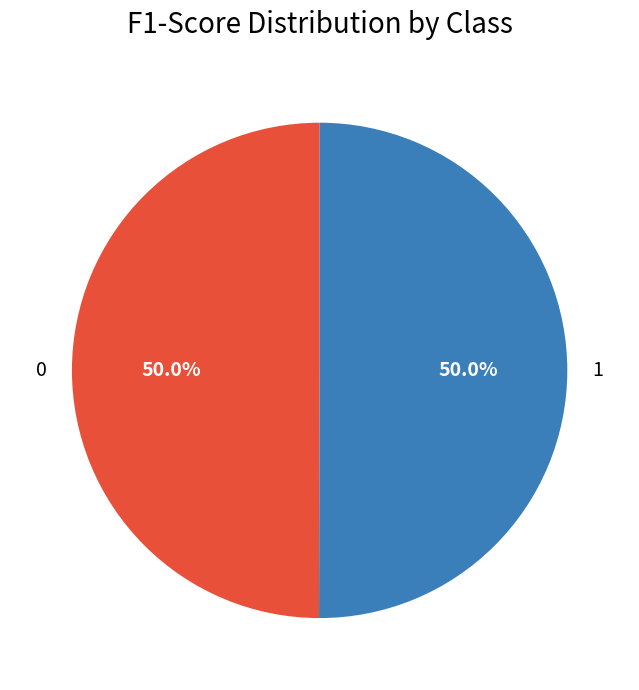

How many segments does this pie chart have?

2